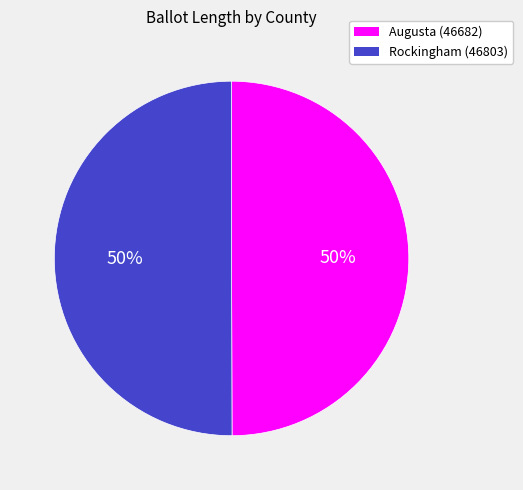

What is the ratio of the value at Augusta (46682) to the value at Rockingham (46803)?

1.0